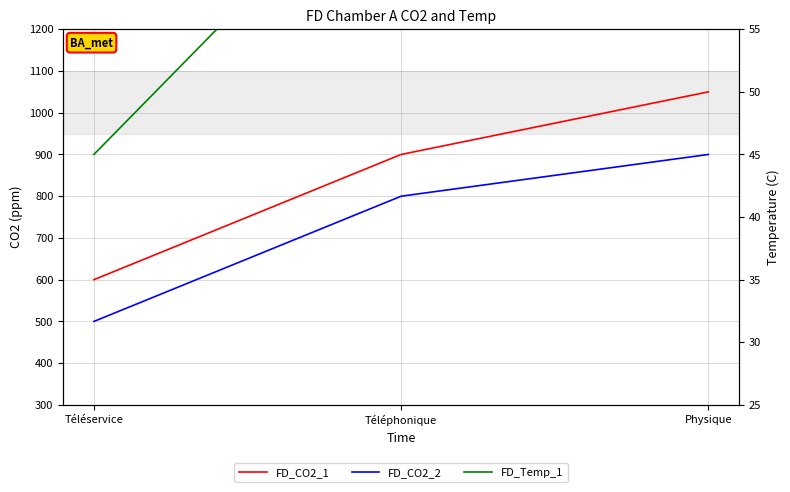

At which label is FD_CO2_1 closest to 825?

Téléphonique